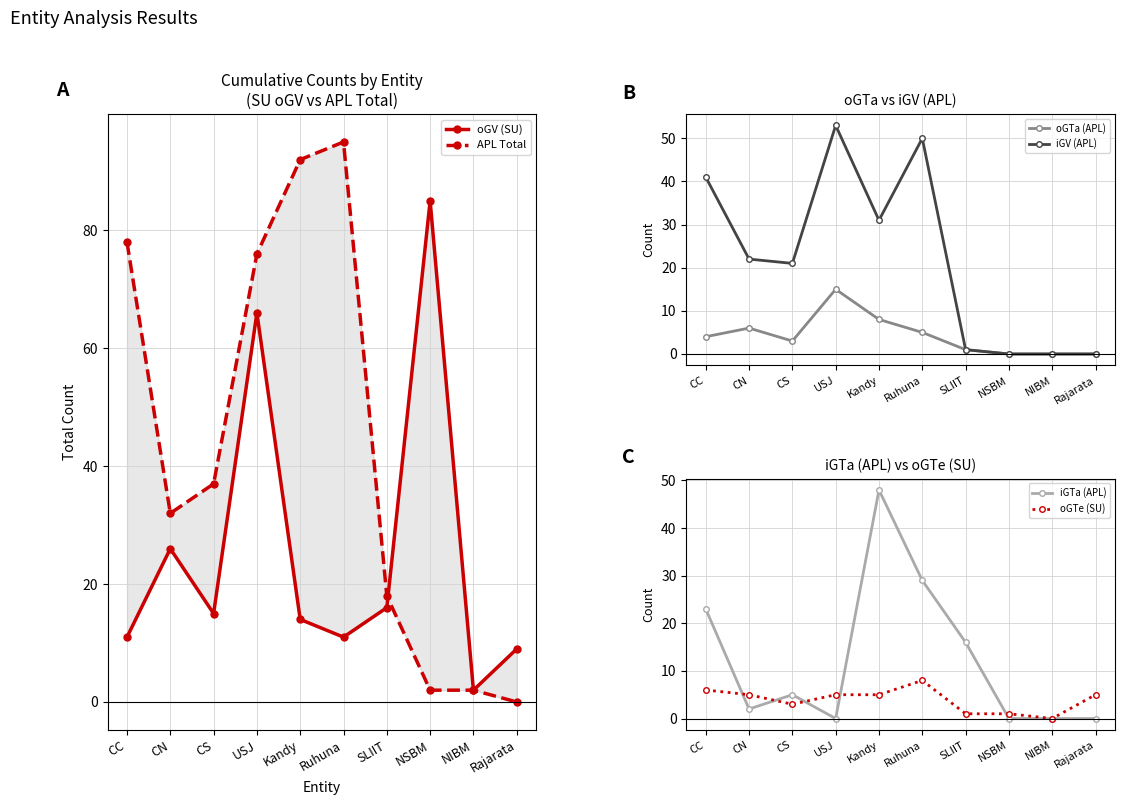

True or false: iGV (APL) and oGTe (SU) cross at least once.

False